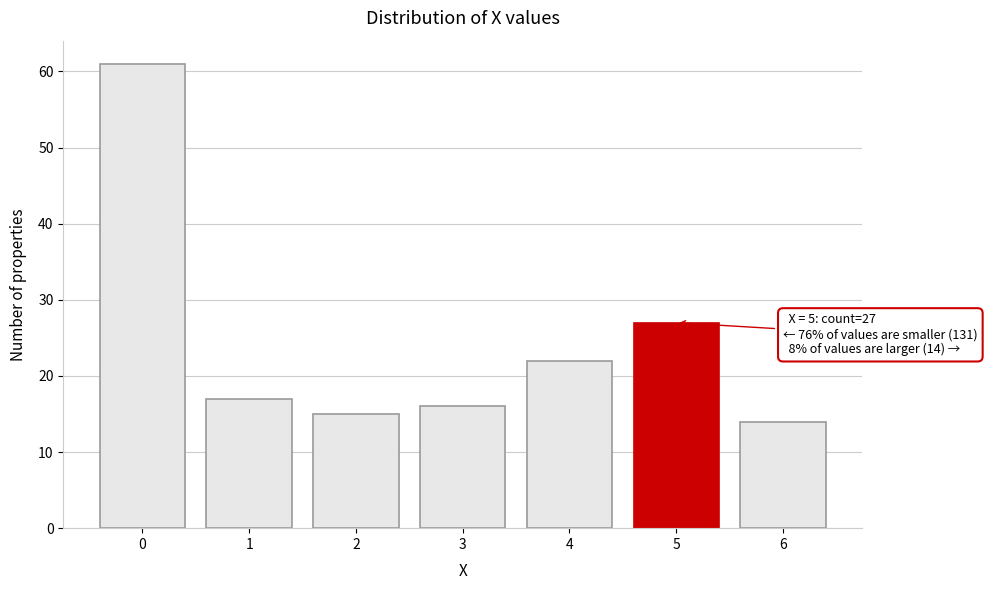

Reading left to right, list all the values displayed in this chart.

61	17	15	16	22	27	14